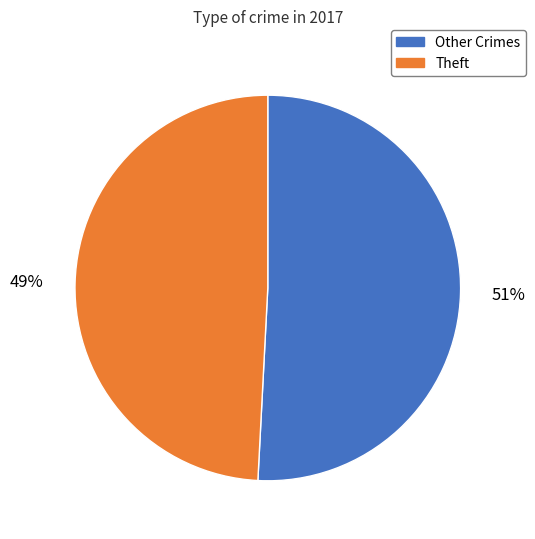

What percentage is the Other Crimes slice, to the nearest percent?

51%